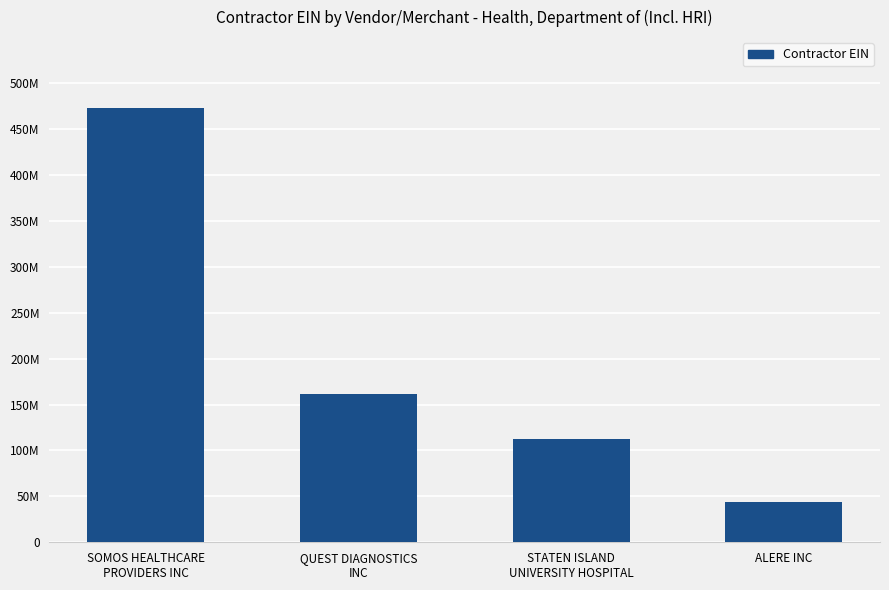

What is the greatest value displayed?

472528627